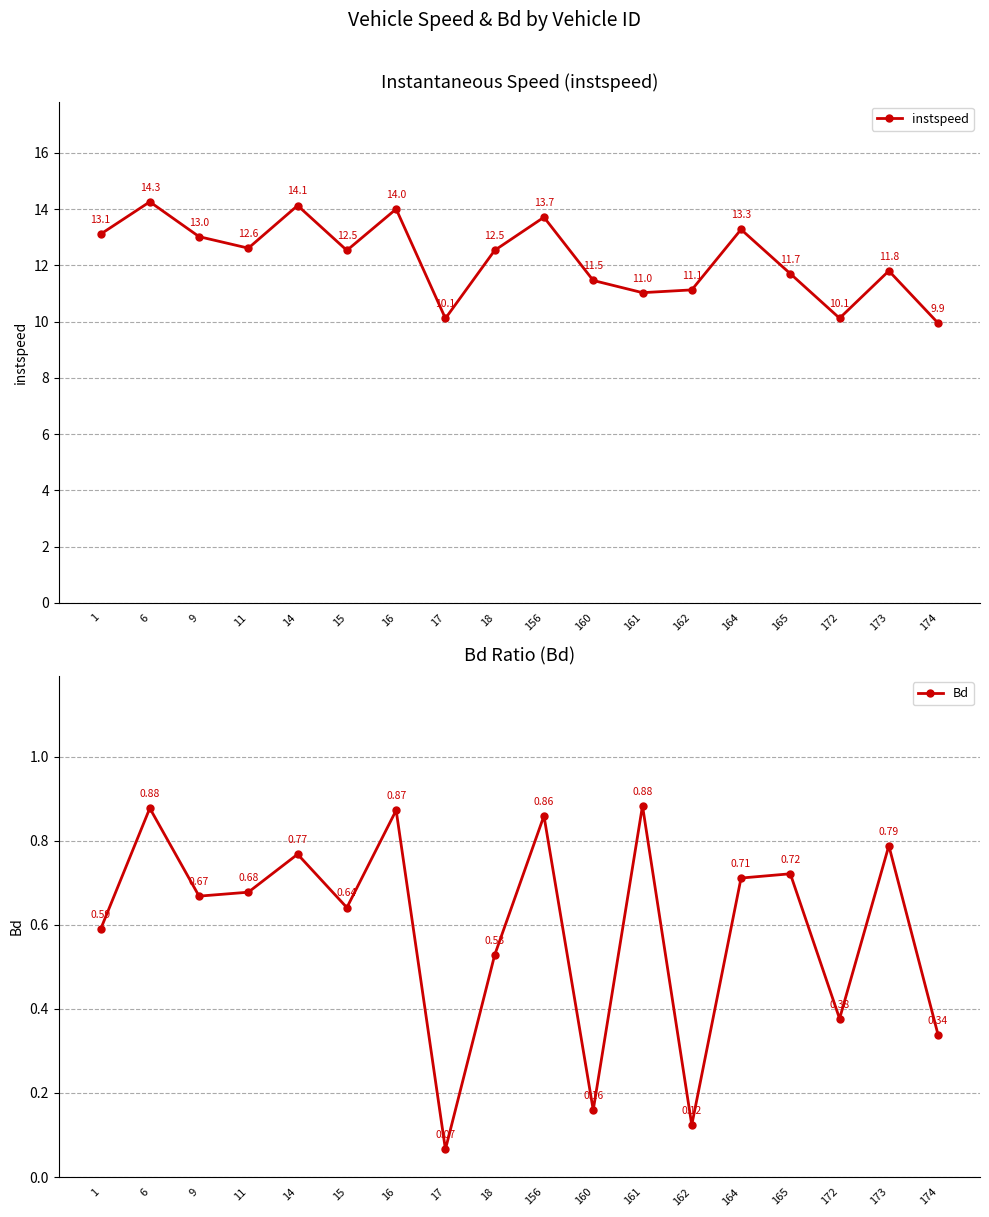

List the series in order of their overall mean, lowest first.

Bd, instspeed